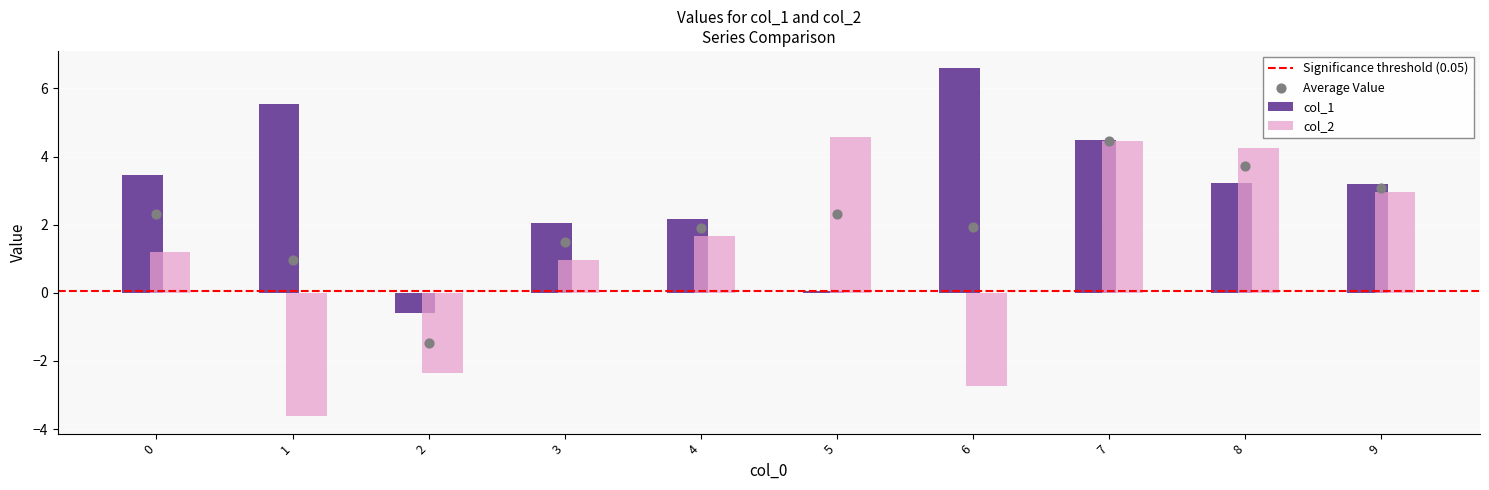

Is the value of col_2 at 9 greater than the value of col_1 at 9?

No